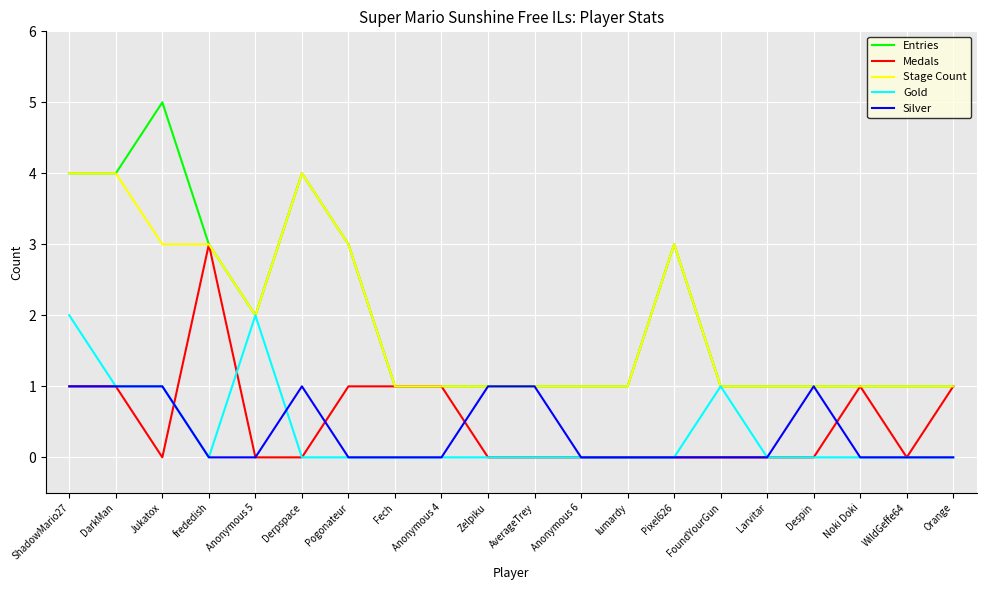

The value of Silver at Larvitar is 0. True or false?

True